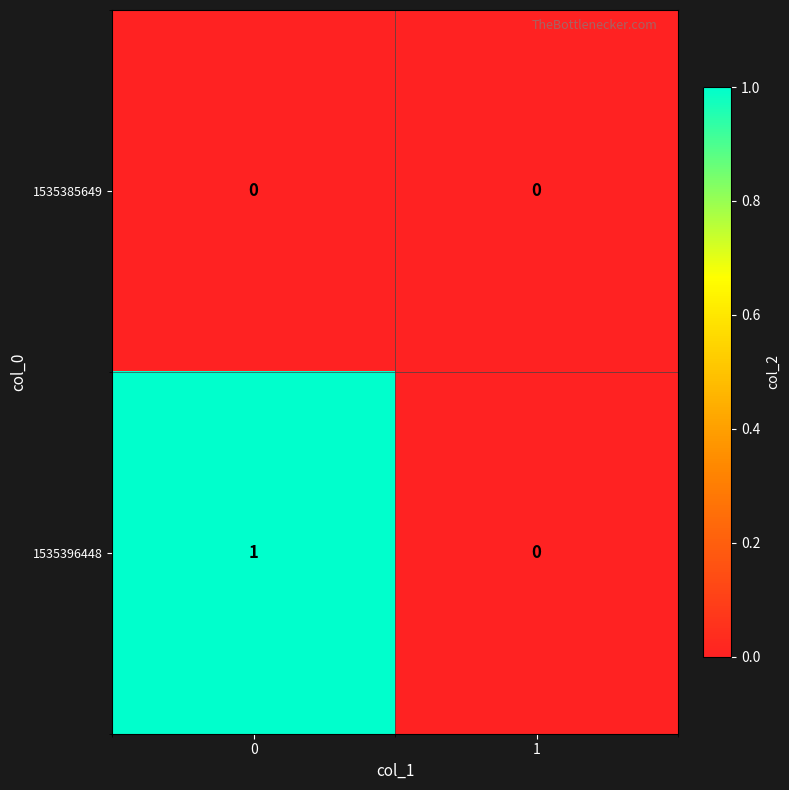

Which series changed the most between 0 and 1?

1535396448